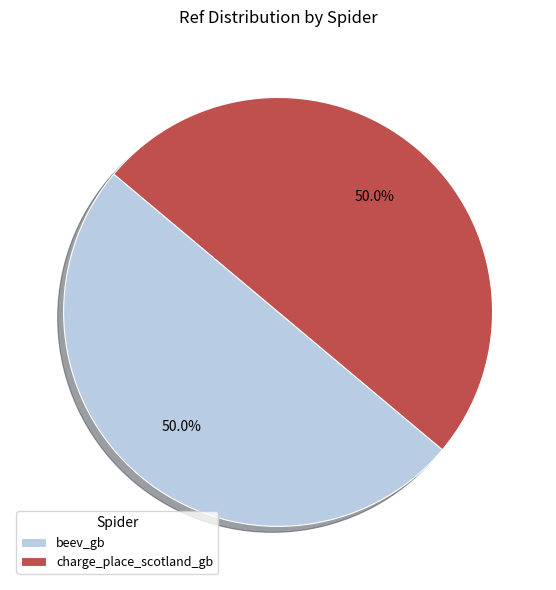

Count the number of slices in the pie.

2